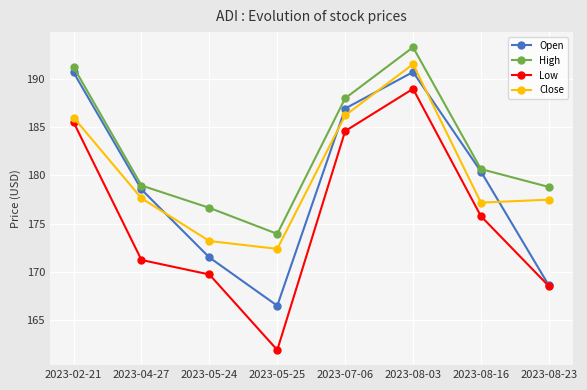

How many lines are shown in the chart?

4